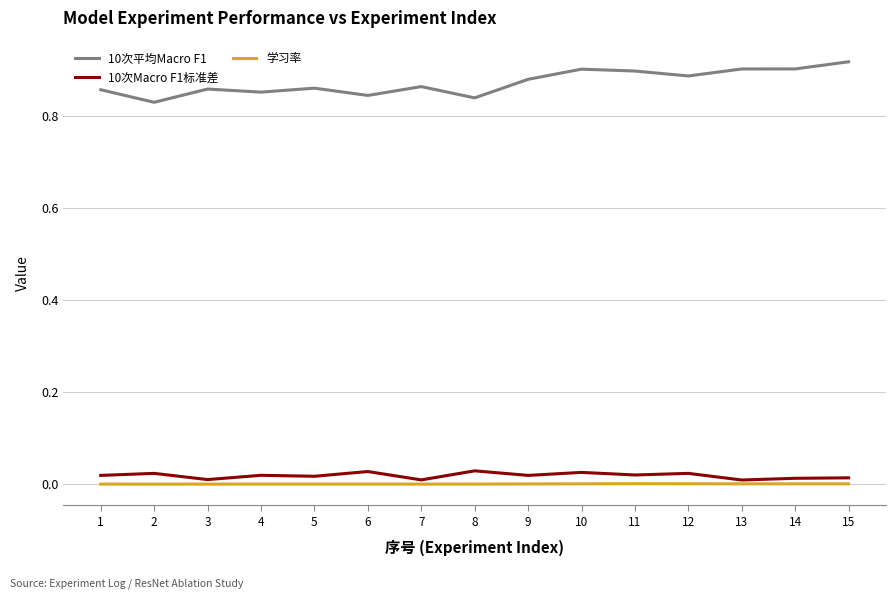

Which series has the widest spread of values?

10次平均Macro F1